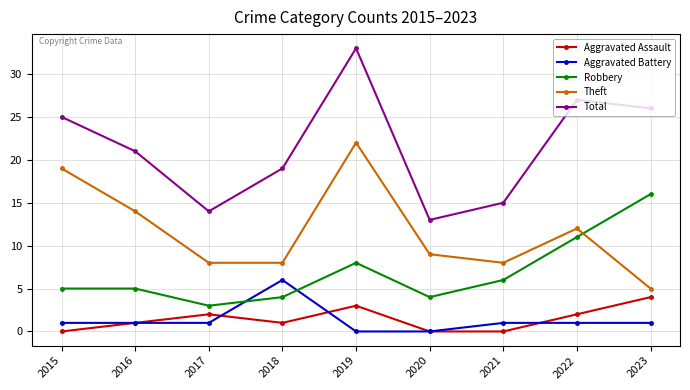

Reading right to left, what are all the values shown in this chart?

Aggravated Assault: 2023=4	2022=2	2021=0	2020=0	2019=3	2018=1	2017=2	2016=1	2015=0
Aggravated Battery: 2023=1	2022=1	2021=1	2020=0	2019=0	2018=6	2017=1	2016=1	2015=1
Robbery: 2023=16	2022=11	2021=6	2020=4	2019=8	2018=4	2017=3	2016=5	2015=5
Theft: 2023=5	2022=12	2021=8	2020=9	2019=22	2018=8	2017=8	2016=14	2015=19
Total: 2023=26	2022=27	2021=15	2020=13	2019=33	2018=19	2017=14	2016=21	2015=25